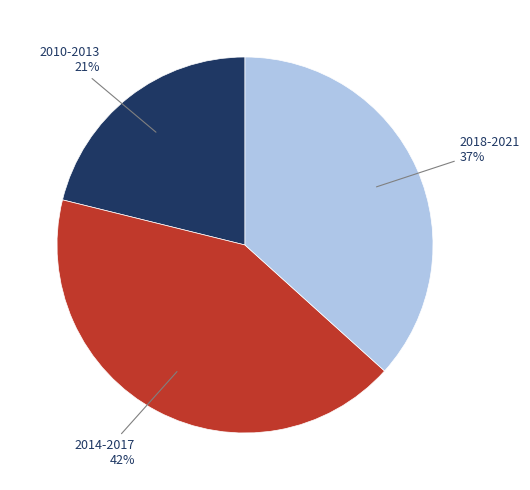

To the nearest percent, what is the difference between the largest and smallest slice percentages?

21%